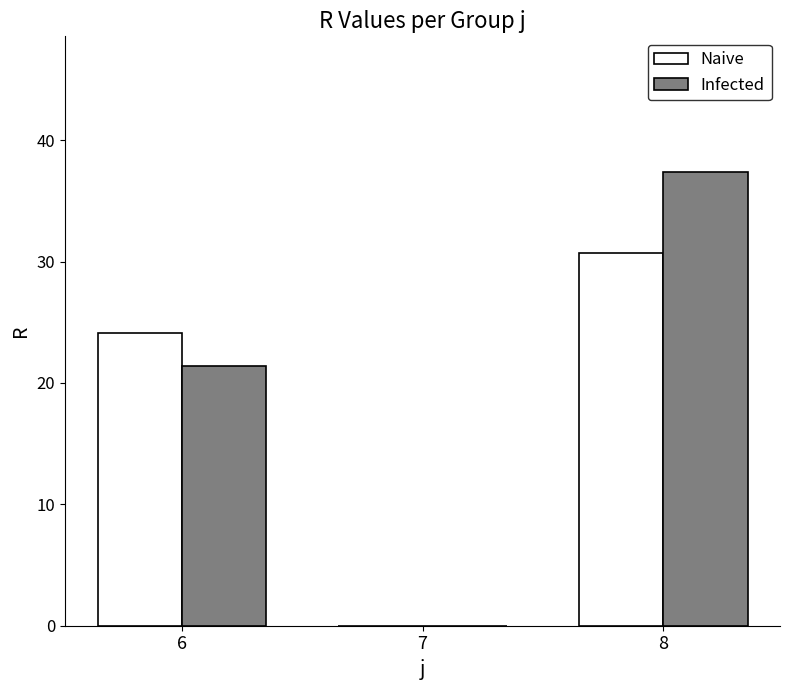

How many categories are shown in the chart?

3